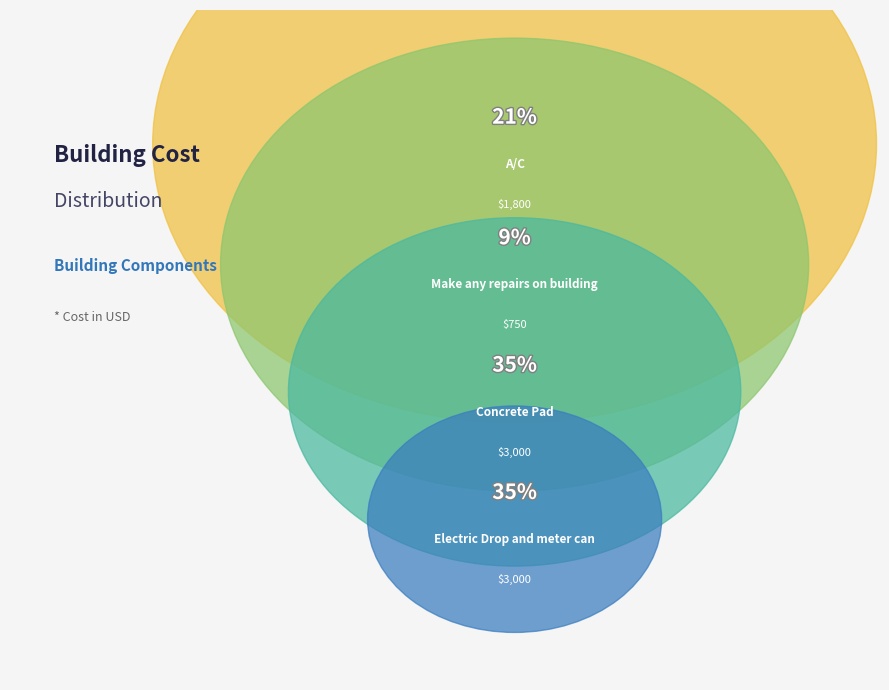

To the nearest percent, what percentage of the pie is A/C?

21%